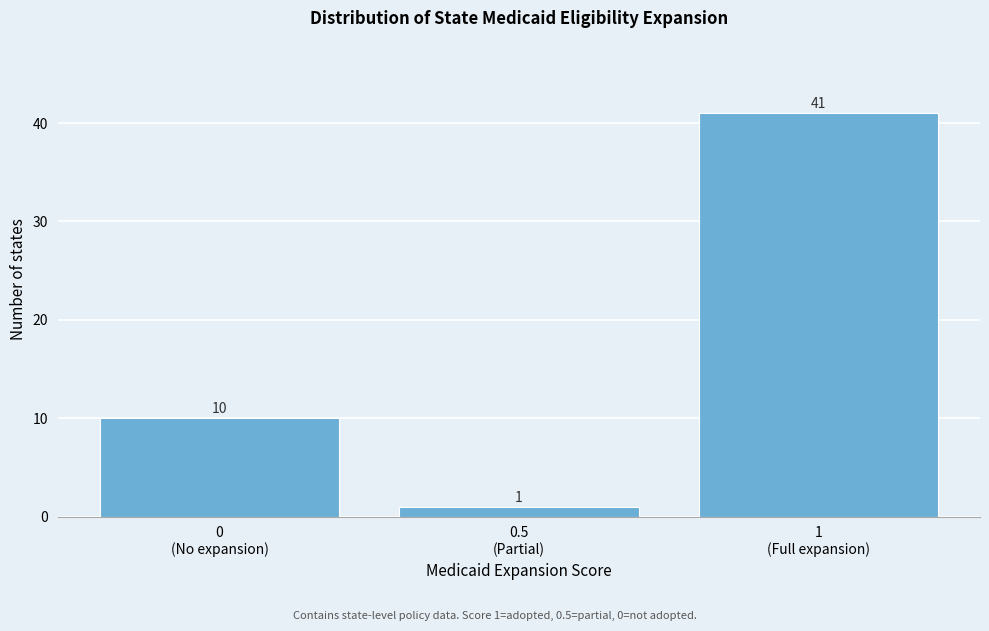

Reading left to right, extract all data points from this chart.

10	1	41